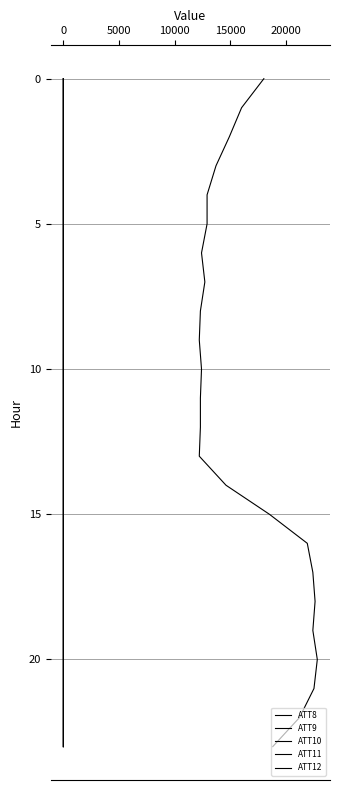

How many values in the ATT11 series exceed 12?

11